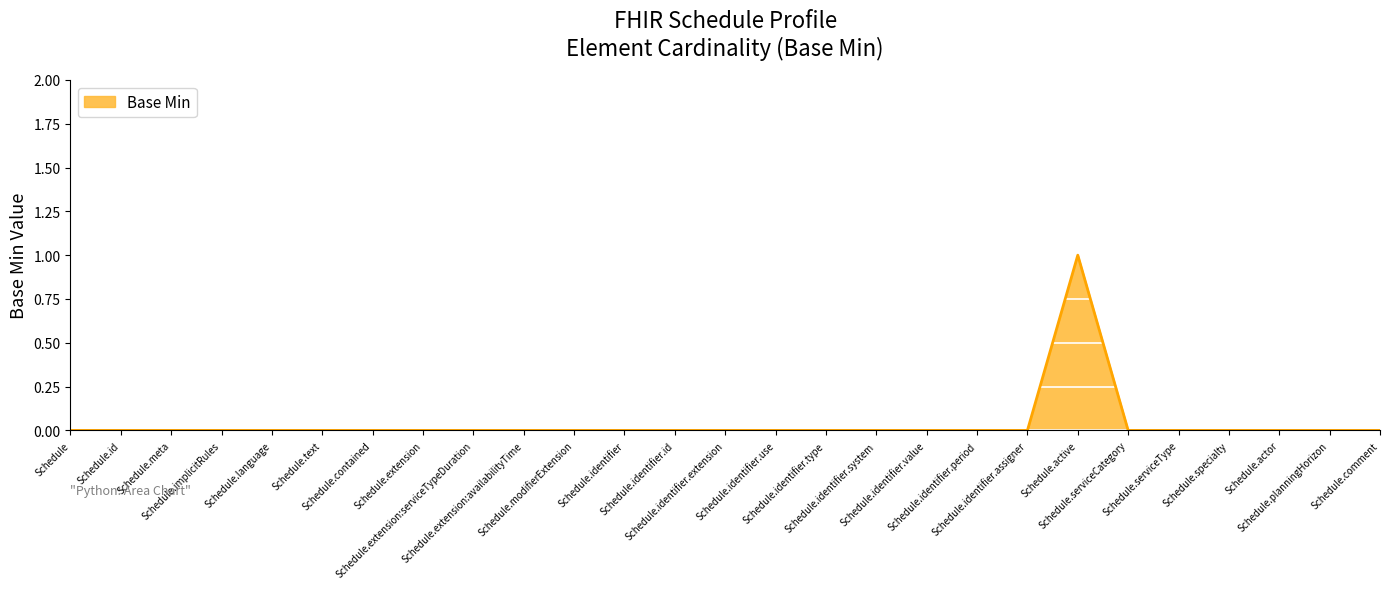

True or false: the data shows 0 at Schedule.identifier.use.

True